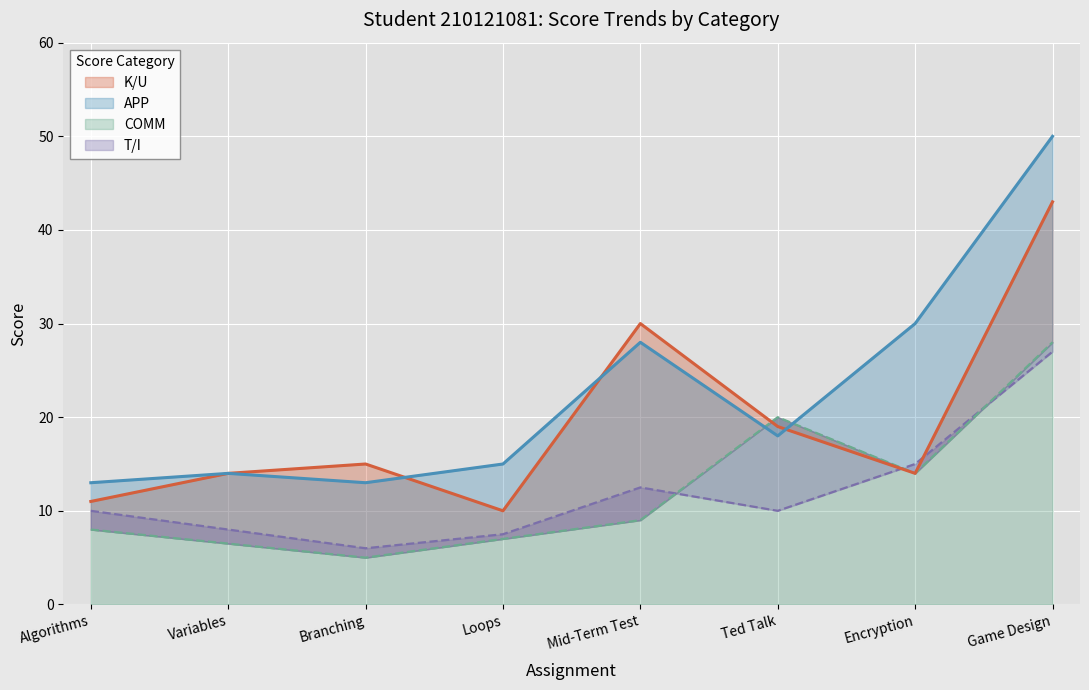

What are all the series names shown in the legend?

K/U, APP, T/I, COMM